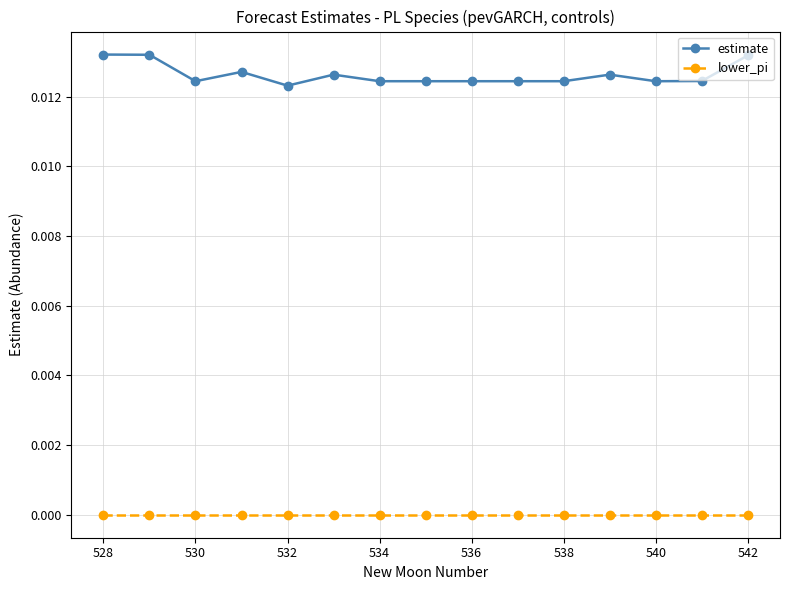

List the series in order of their overall mean, highest first.

estimate, lower_pi